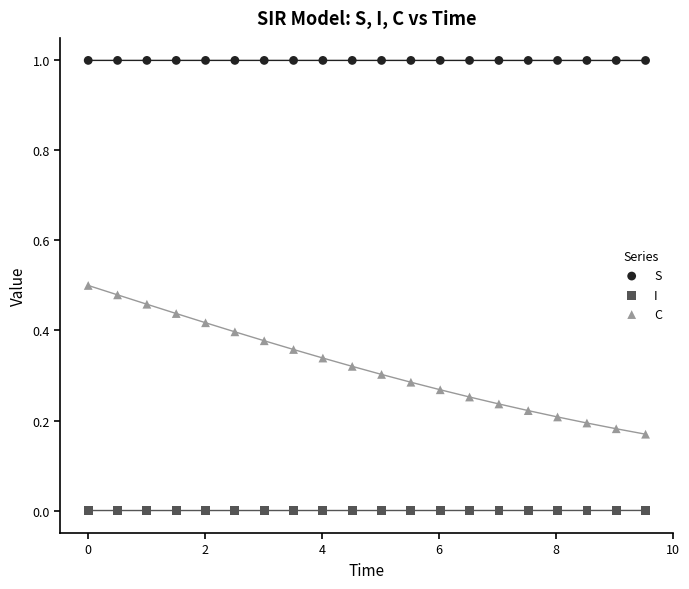

Which series contains the lowest Y value?

I